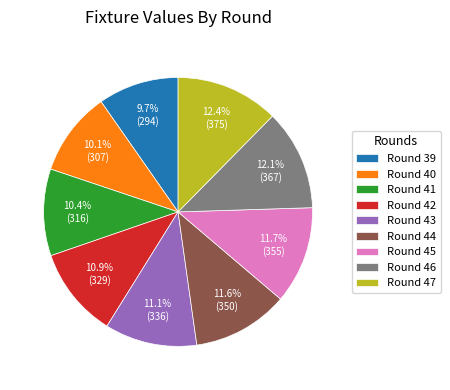

How many slices are in this pie chart?

9